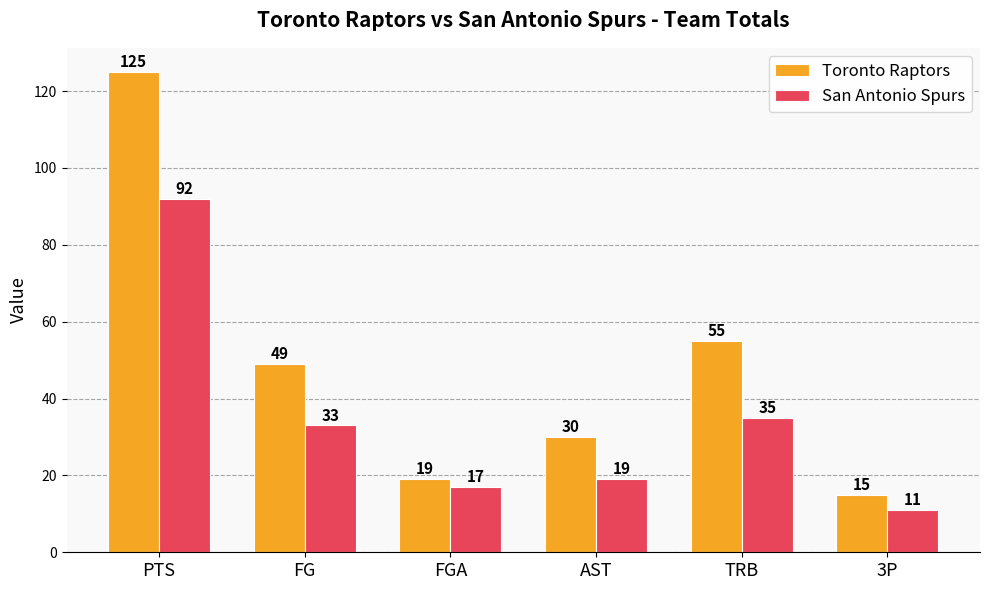

How many bars are there in each group?

2